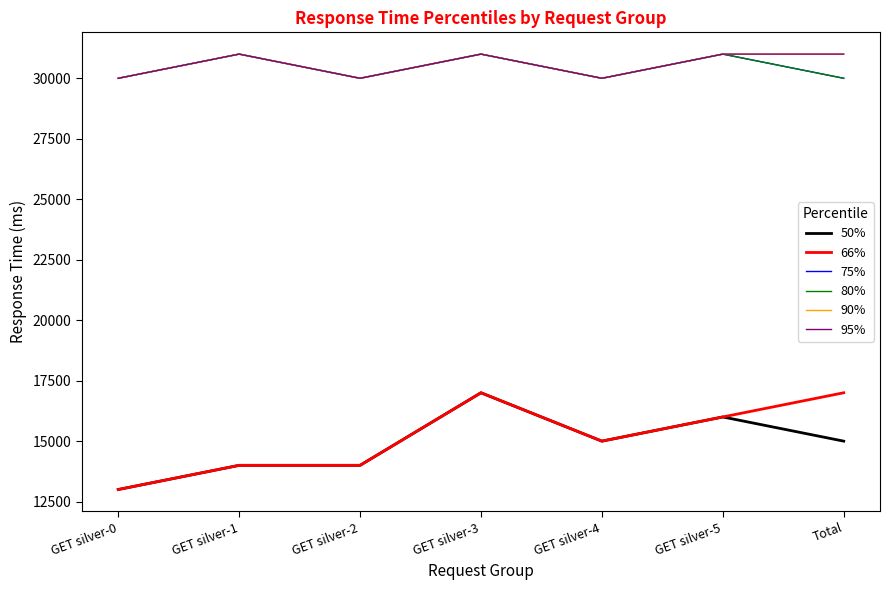

Is this an area chart (filled region under the line)?

No